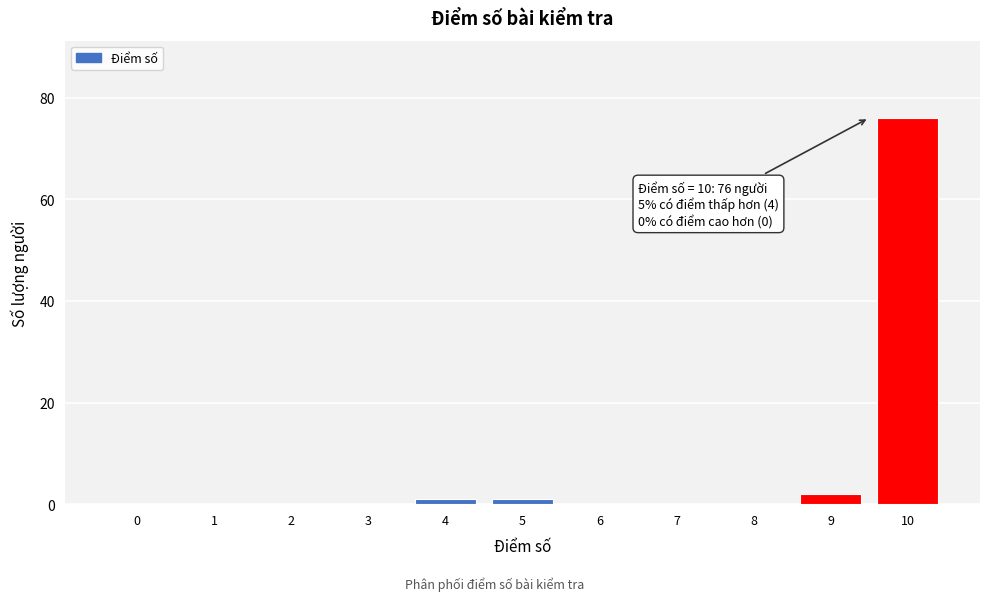

Reading left to right, list all the values displayed in this chart.

0=0	1=0	2=0	3=0	4=1	5=1	6=0	7=0	8=0	9=2	10=76